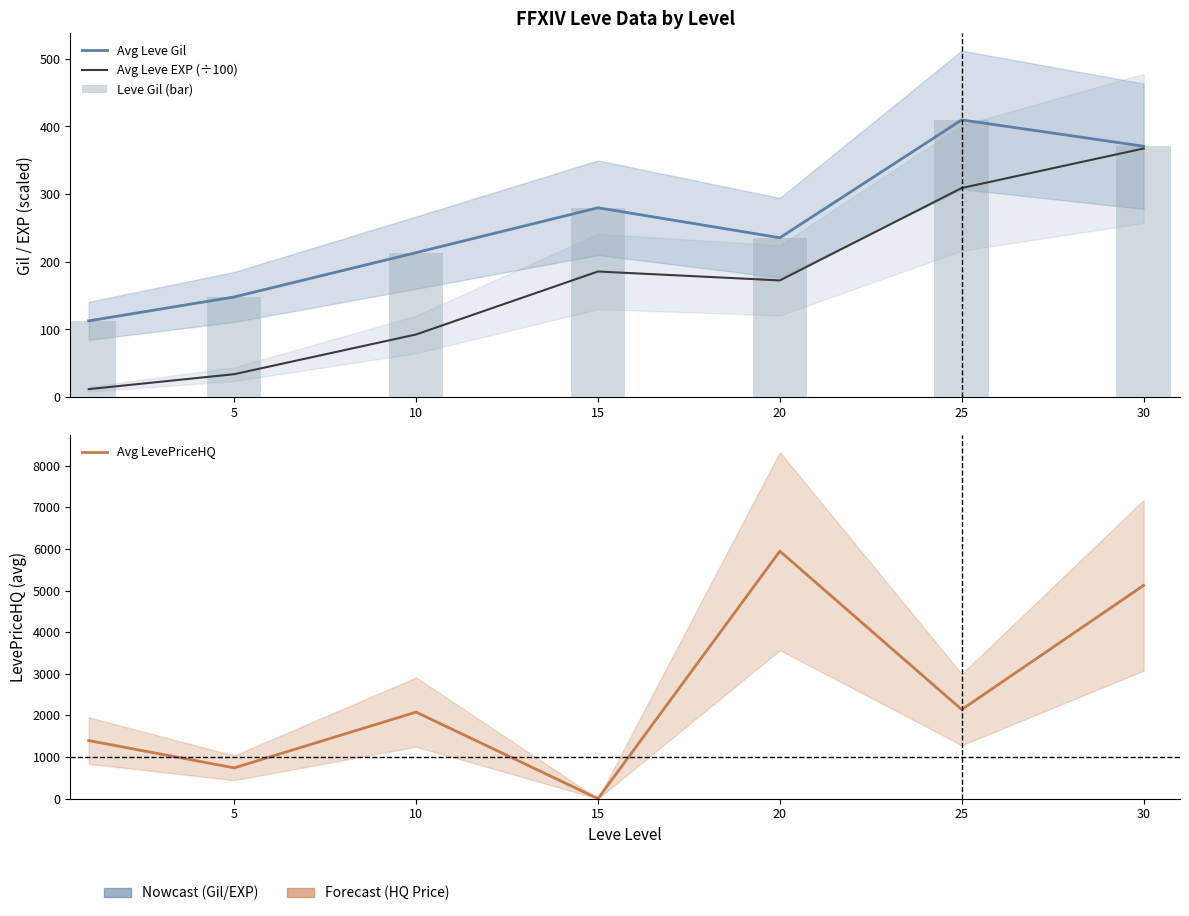

At how many categories does at least one series exceed 667?

6